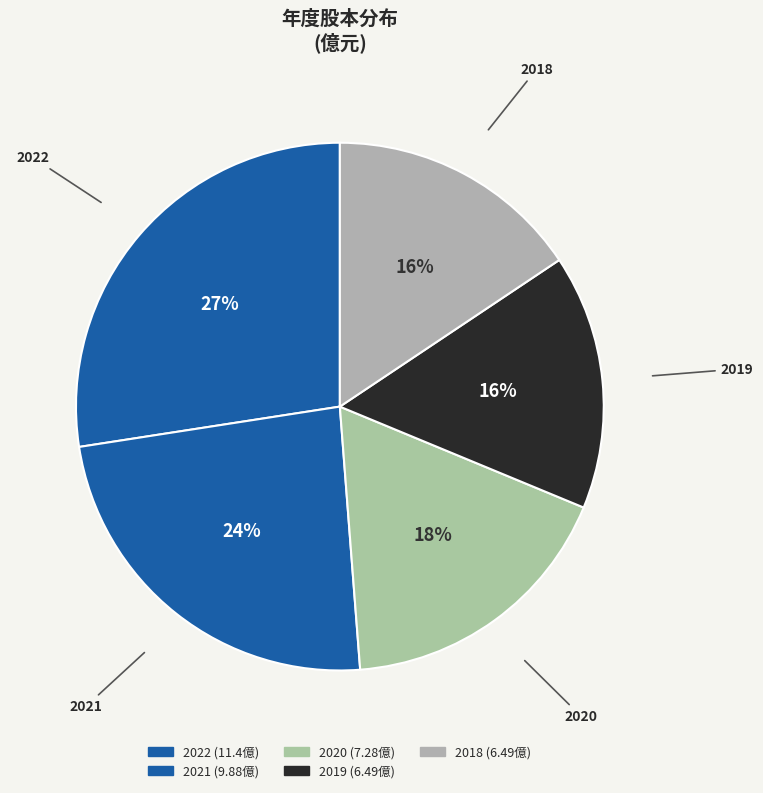

What is the change in value from 2022 to 2021?

-1.5